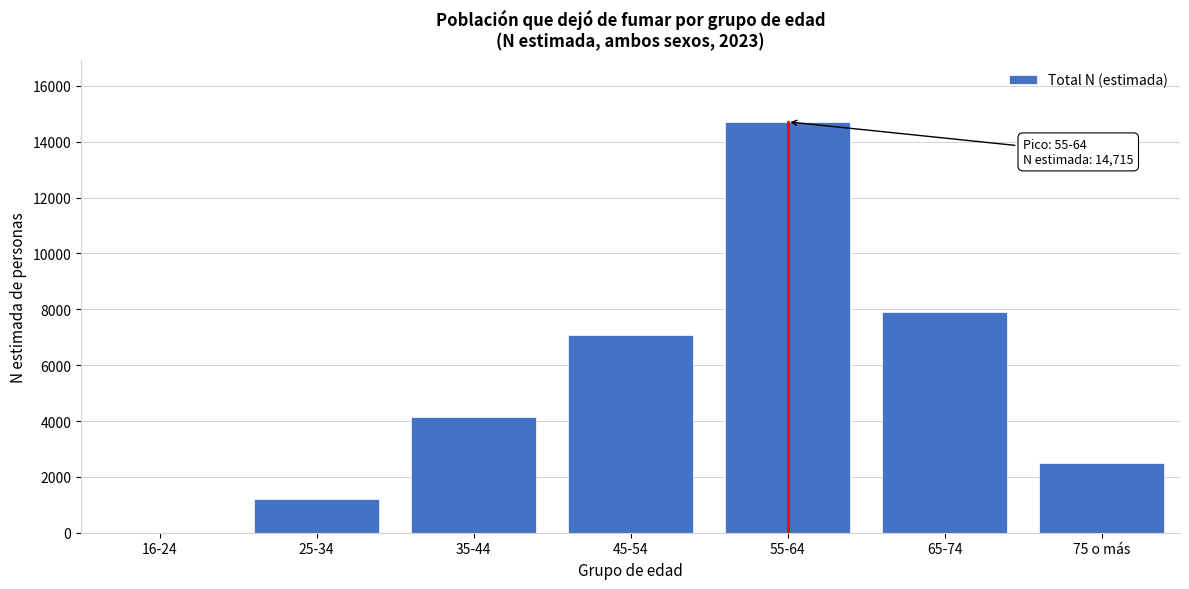

Reading left to right, transcribe all the data shown in this chart.

16-24=0	25-34=1222	35-44=4150	45-54=7090	55-64=14715	65-74=7909	75 o más=2507